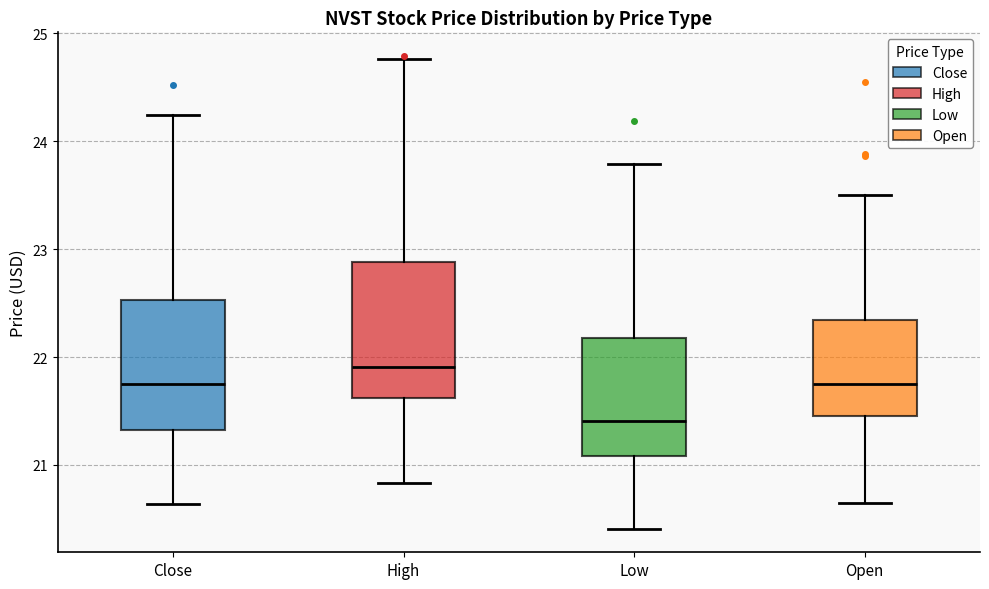

Which box's median line is the lowest?

Low